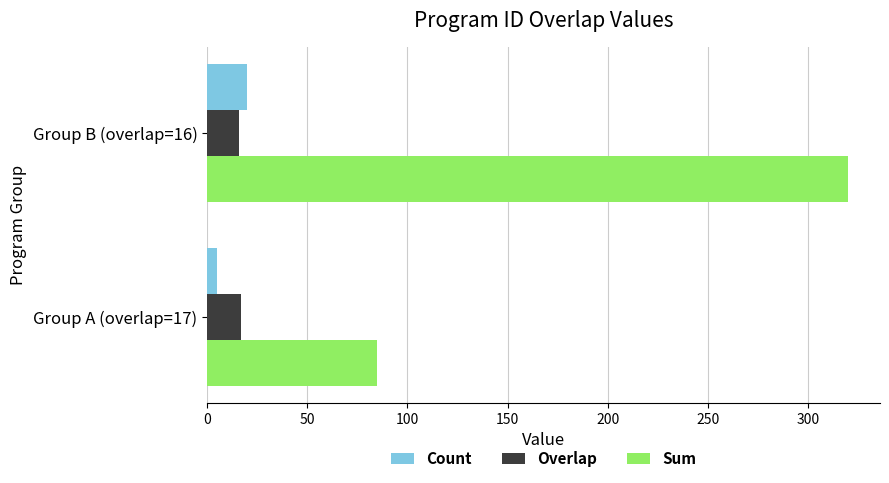

What is the minimum value shown in the chart?

5